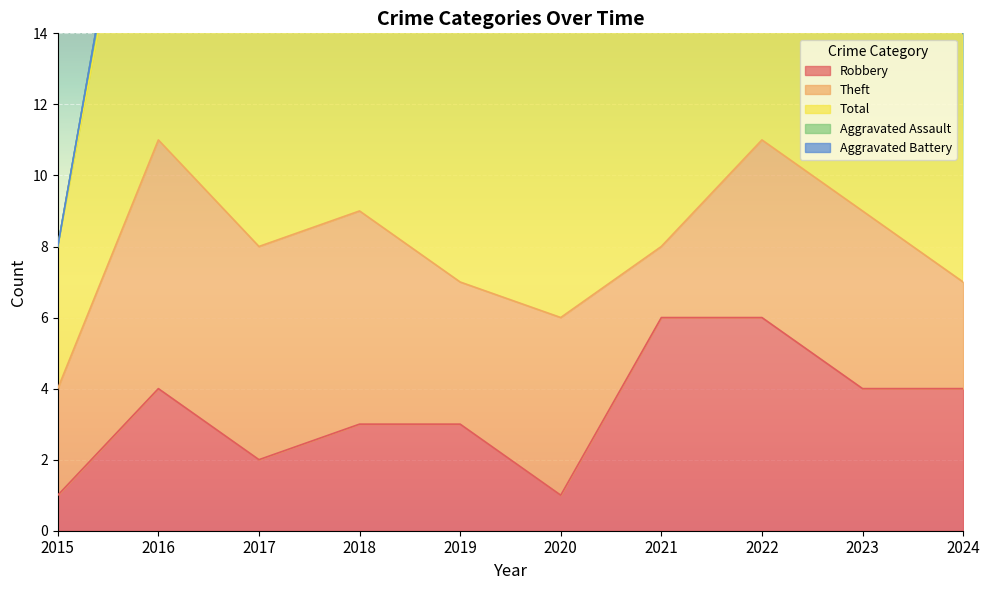

Where is the first local minimum for Theft?

2019